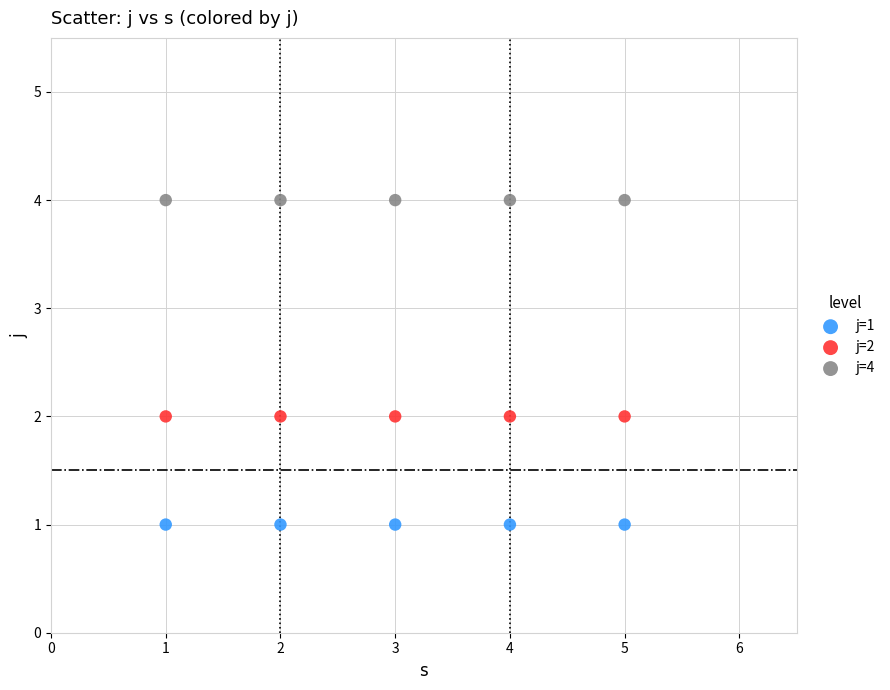

What are all the series names shown in the legend?

j=1, j=2, j=4